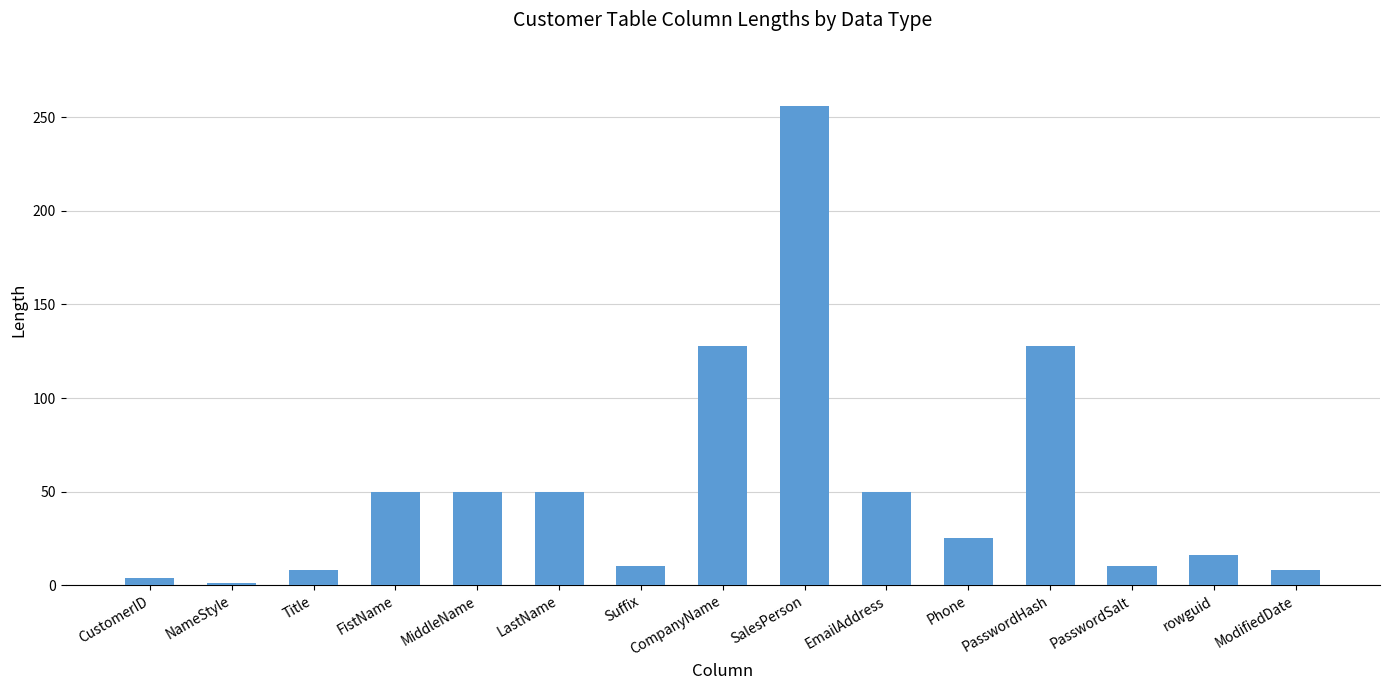

Are the bars horizontal?

No